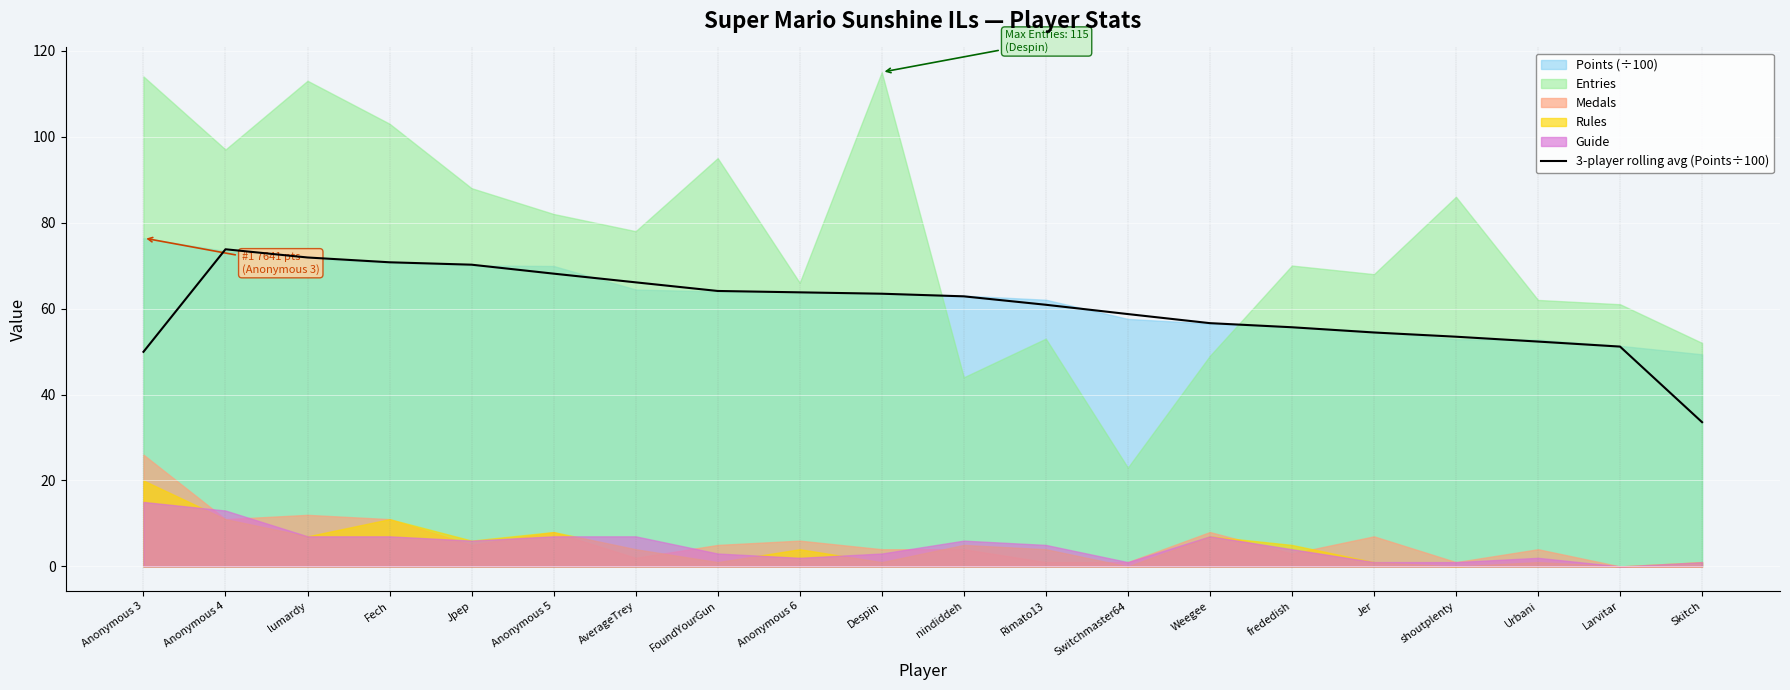

What is the change in value from Fech to FoundYourGun?

-6.7